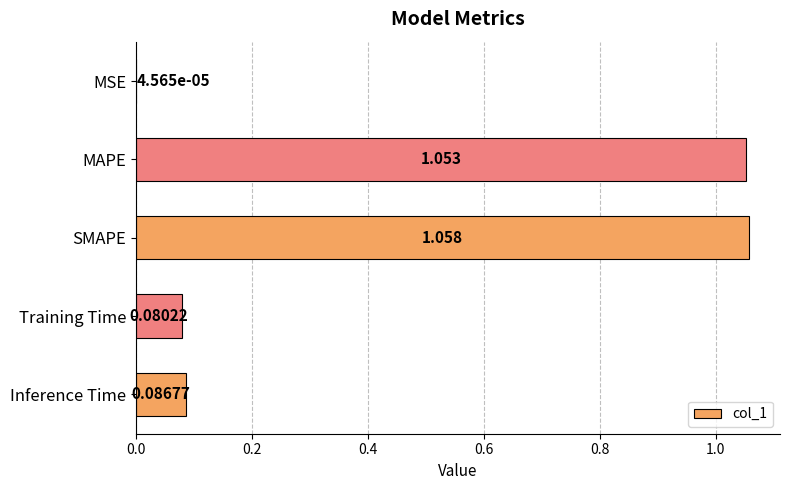

Which label corresponds to the largest value in the chart?

SMAPE